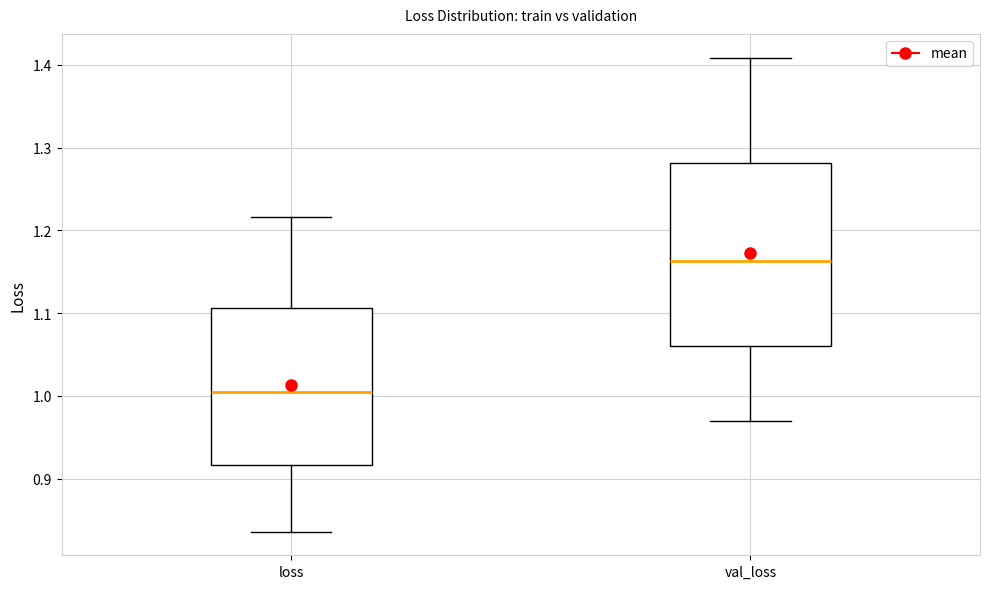

Comparing the boxes themselves (not the whiskers), which one is the tallest?

val_loss